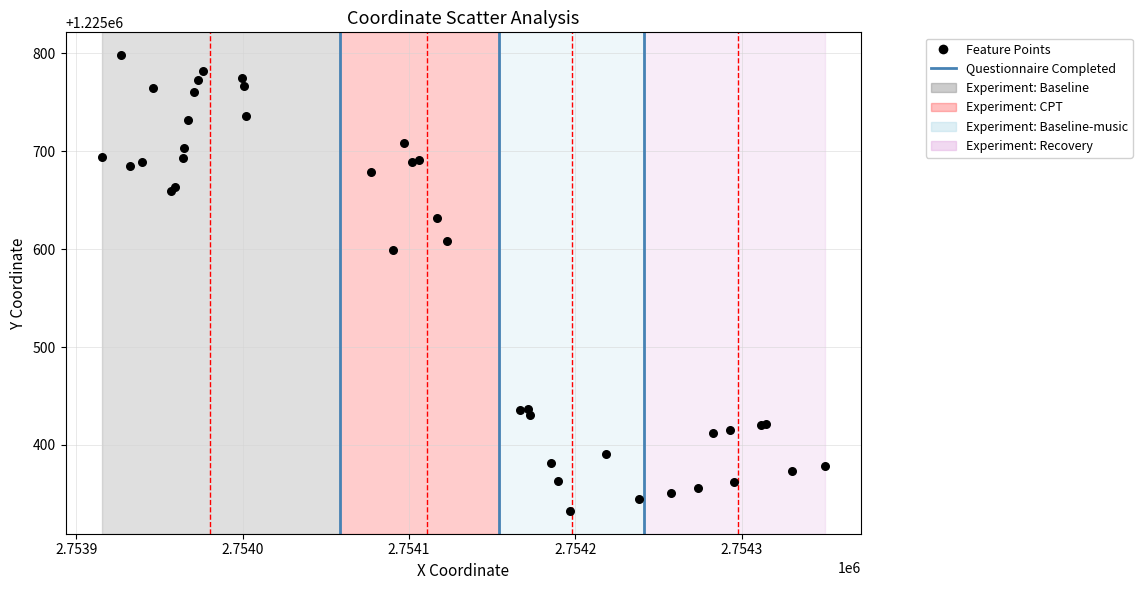

What Y value in the scatter plot is closest to 1225565?

1225599.0